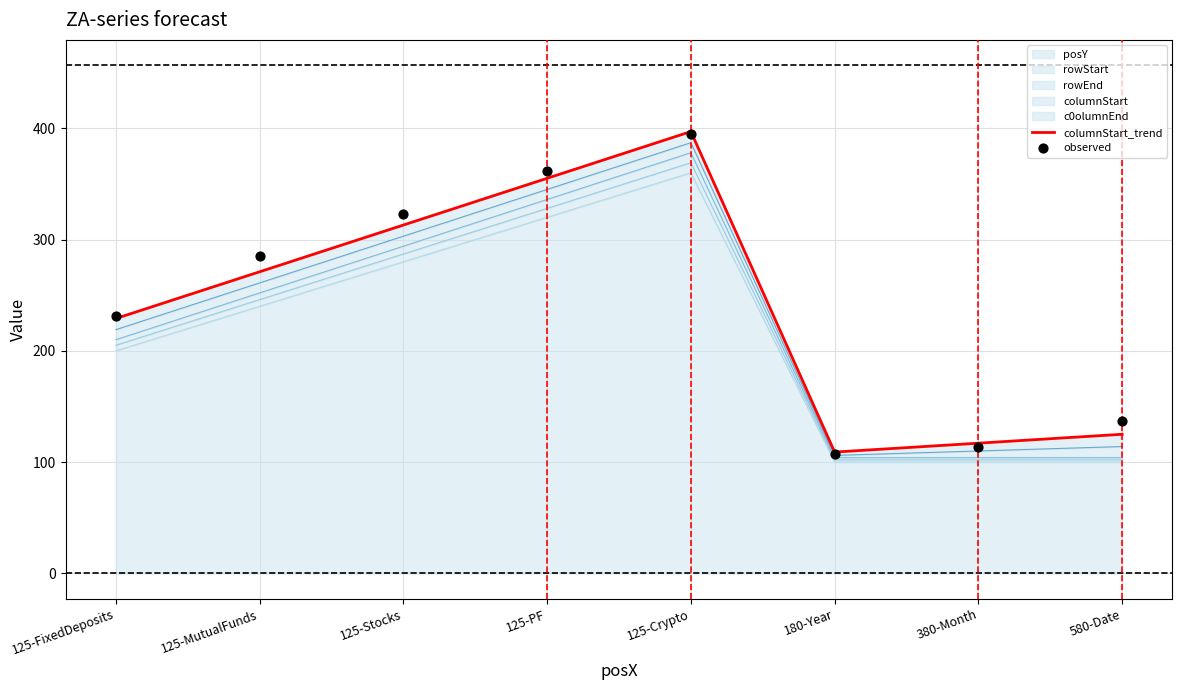

At which category is the sum across all series the highest?

125-Crypto